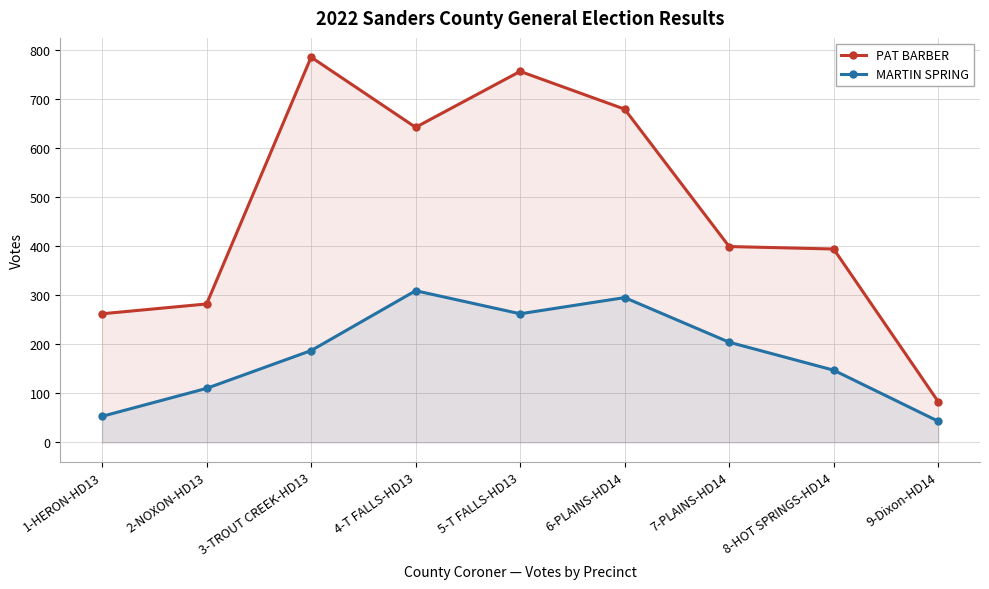

List the series in order of their overall mean, lowest first.

MARTIN SPRING, PAT BARBER